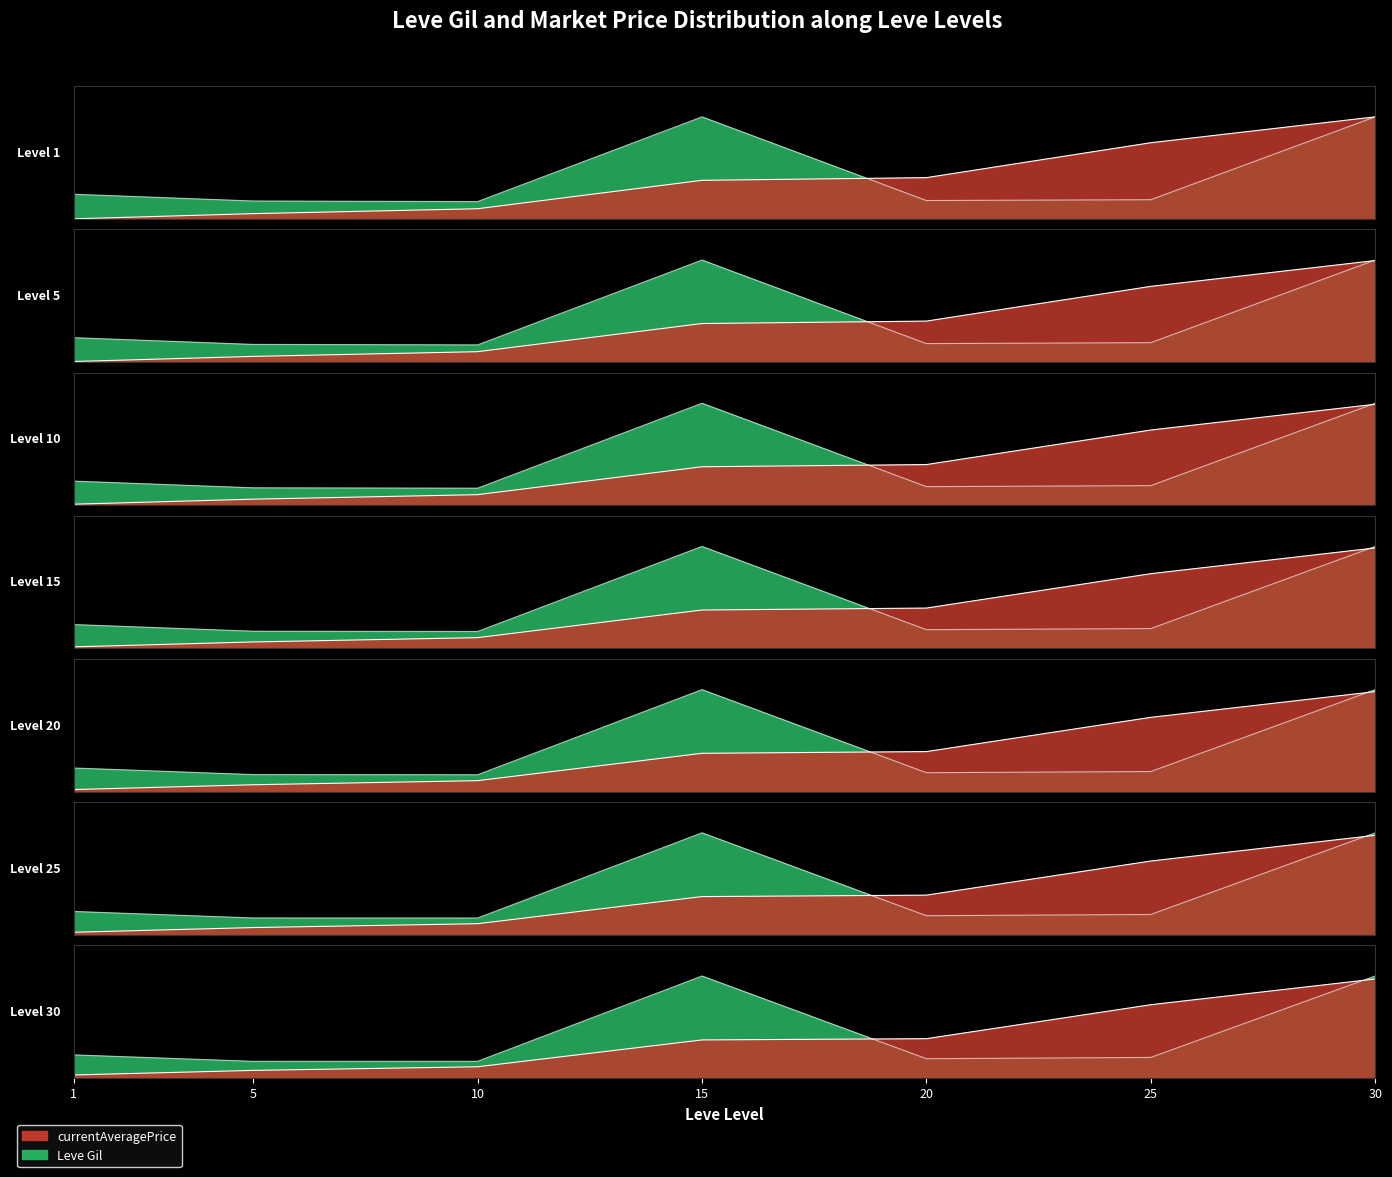

Which series changed the most between 10 and 15?

LevePriceHQ